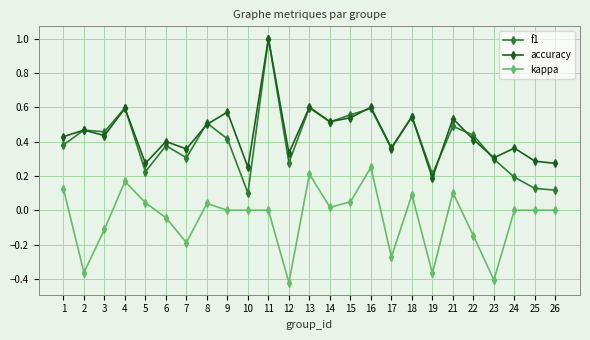

Which series changed the most between 2 and 9?

kappa